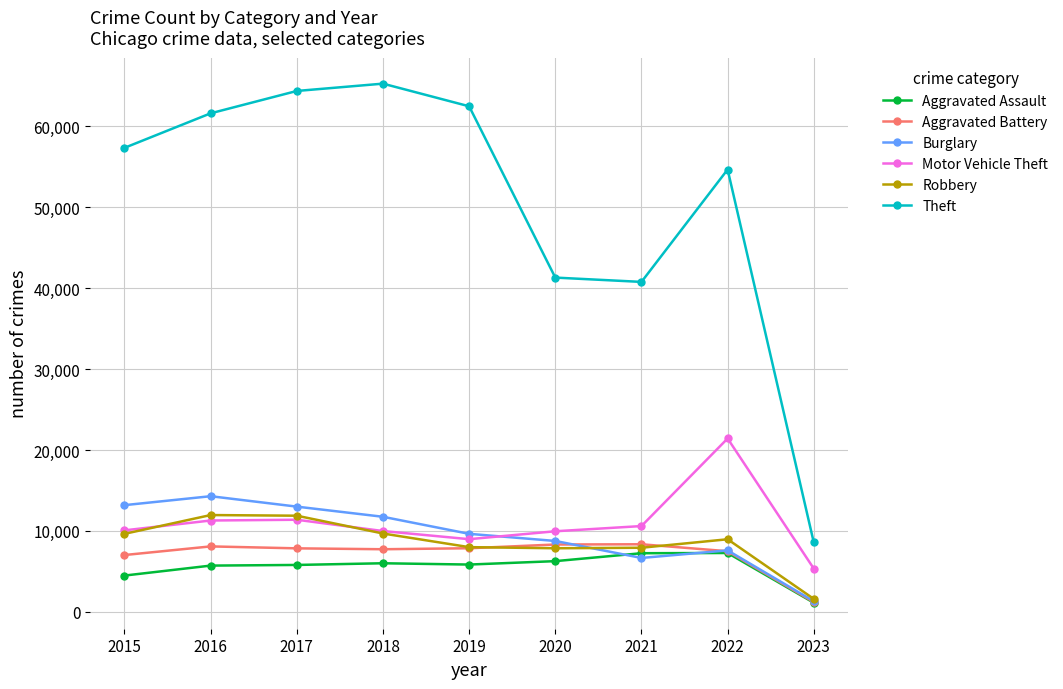

How many interior local peaks does the Motor Vehicle Theft series have?

2